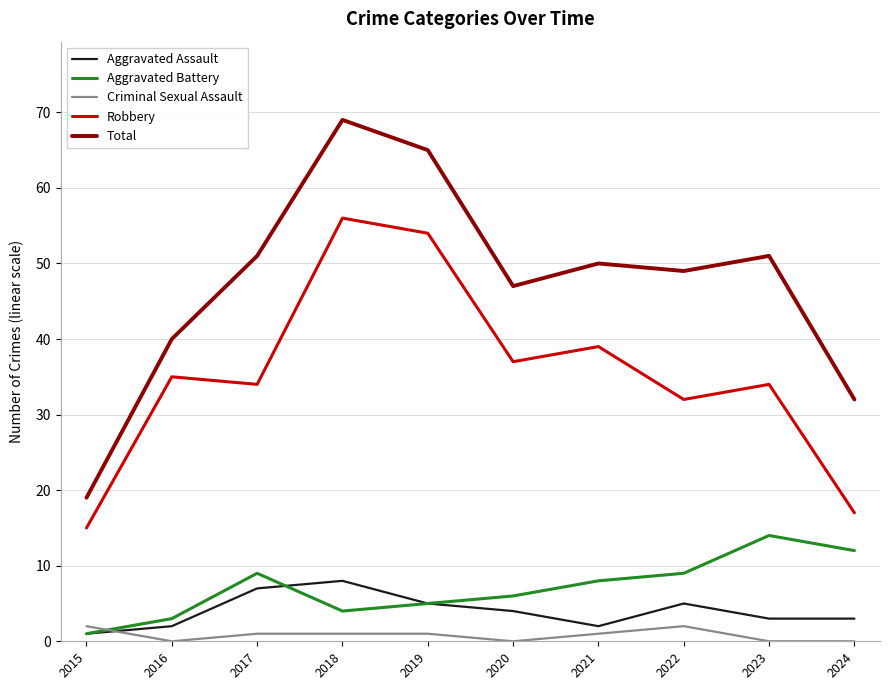

Which series has the largest range (max minus min)?

Total